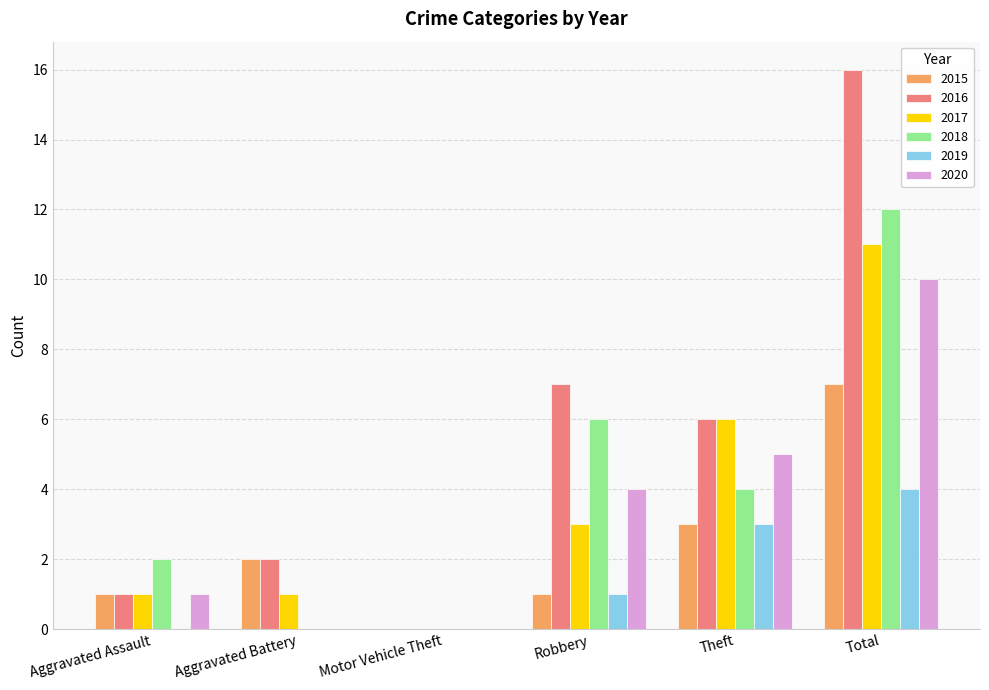

Which series has the largest total across all categories?

2016